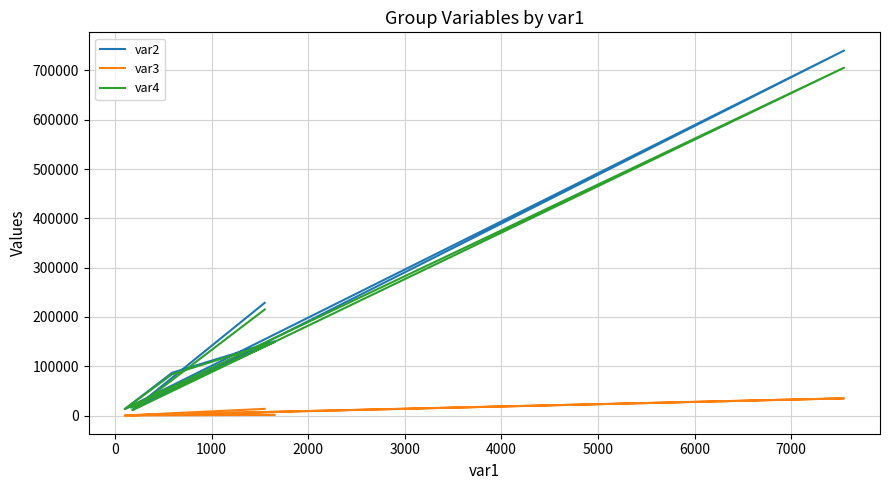

How many data points in var3 are above 1271?

3